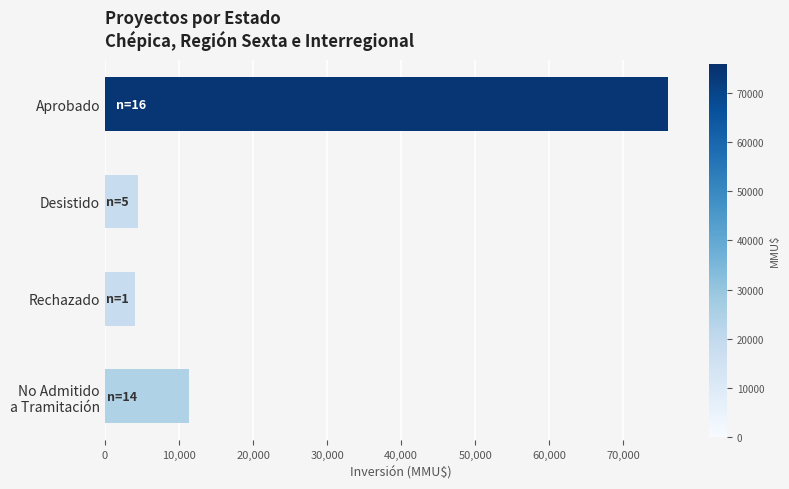

The chart shows a value of 116902 at Aprobado. True or false?

False